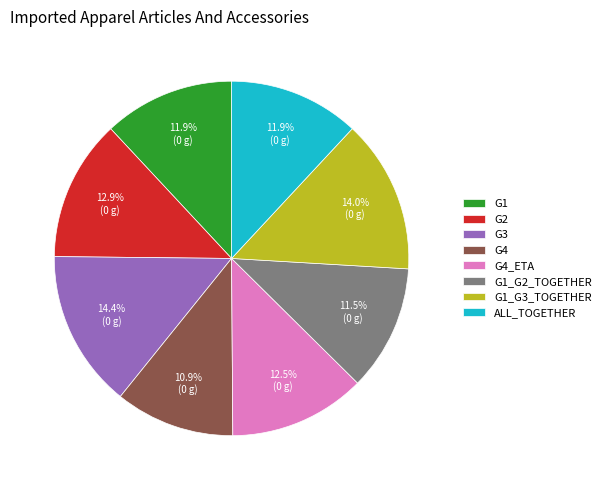

Which category has the smallest portion of the pie?

G4